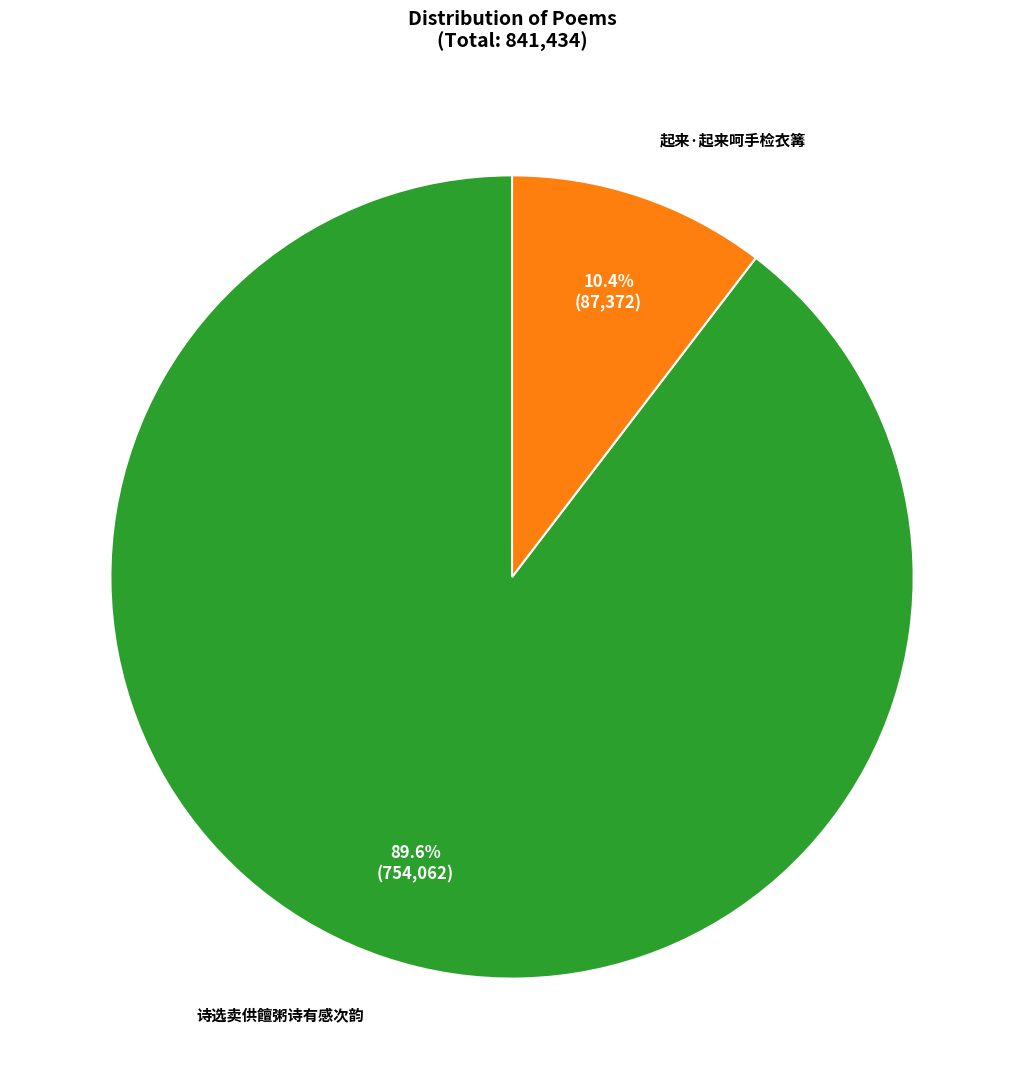

Is there a majority slice in this chart?

Yes